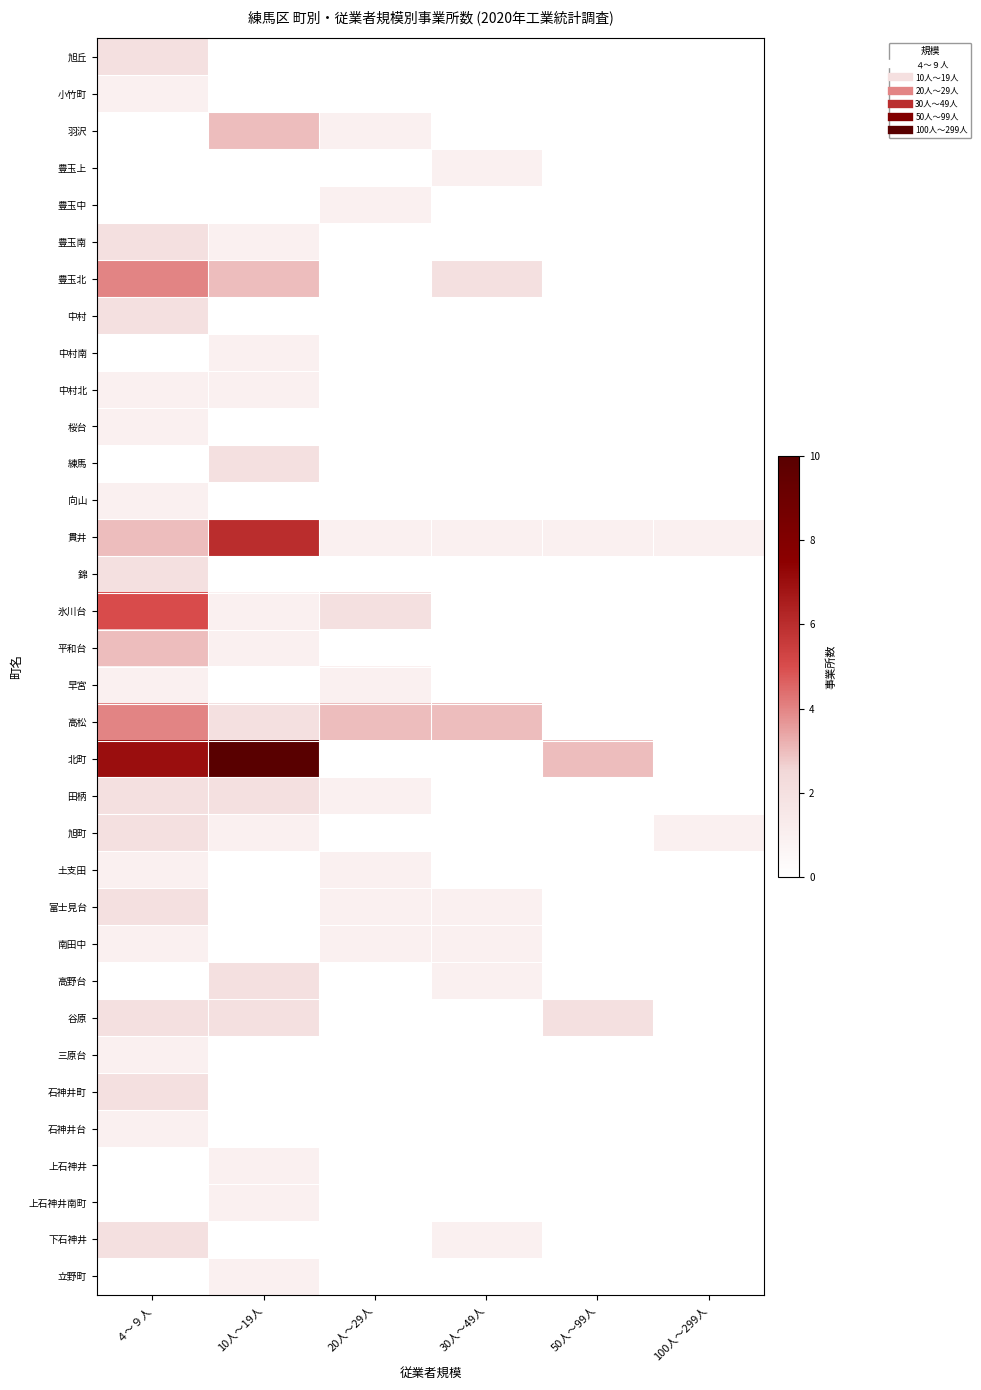

How many series are shown in this chart?

34